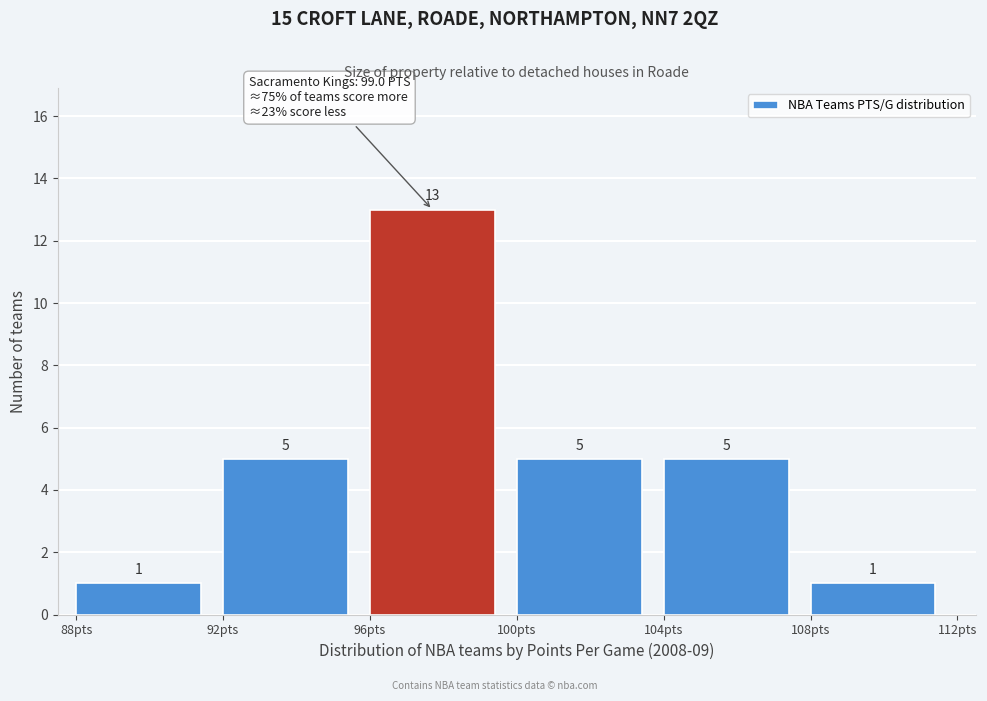

Reading left to right, list every bar in this chart as the range it spans on the x-axis followed by its height.

88 to 92: 1
92 to 96: 5
96 to 100: 13
100 to 104: 5
104 to 108: 5
108 to 112: 1